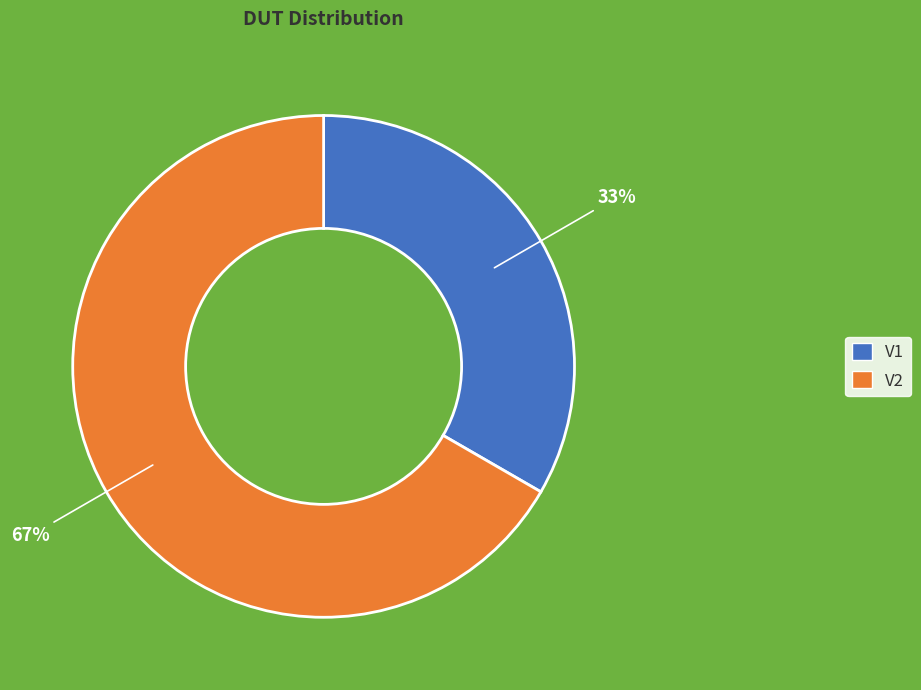

True or false: V2 accounts for 67% of the total.

True